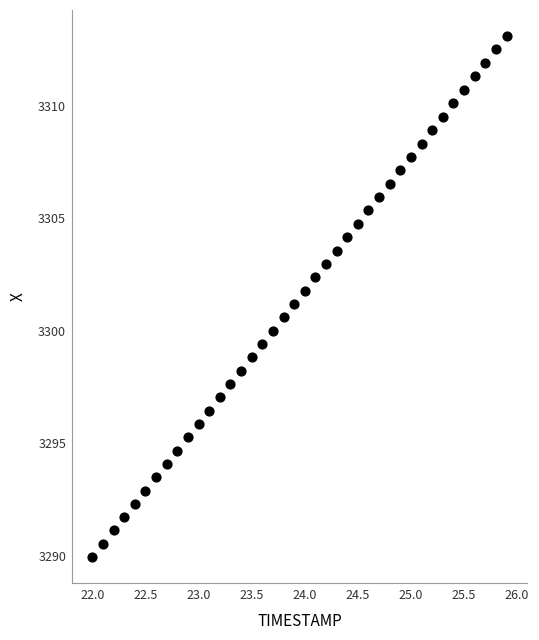

What is the range of X values (max minus min)?

3.9